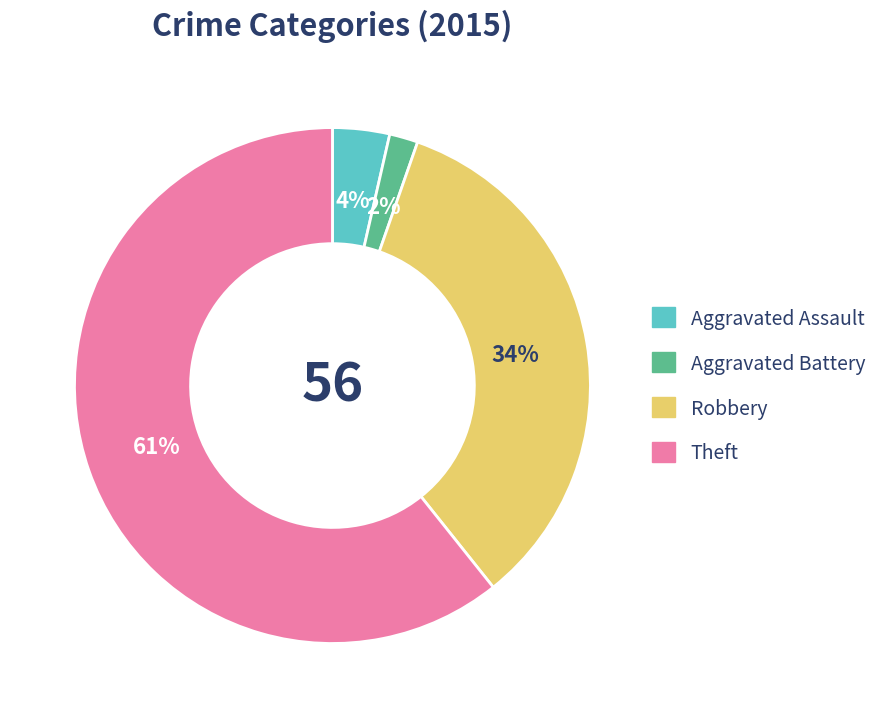

How many segments does this pie chart have?

4